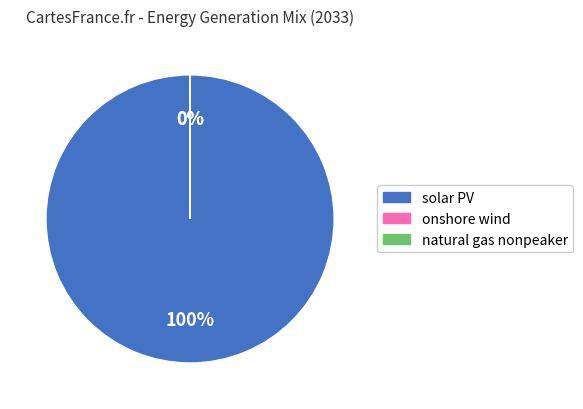

What is the smallest slice in the pie chart?

natural gas nonpeaker